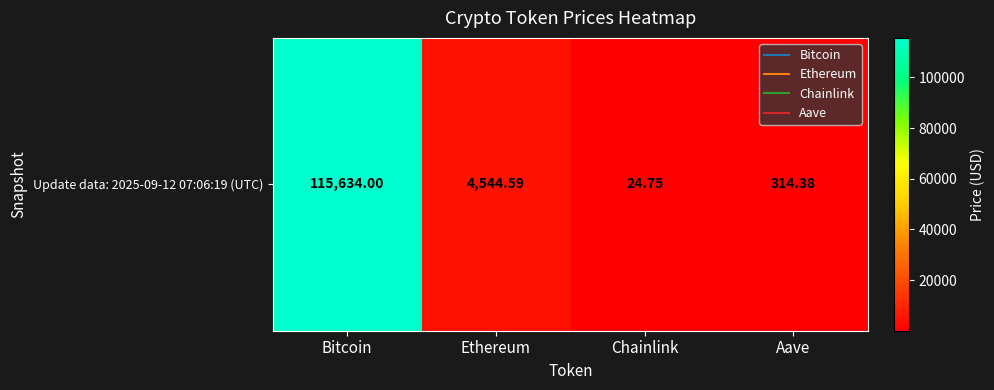

The value at Bitcoin is 206999.7. True or false?

False